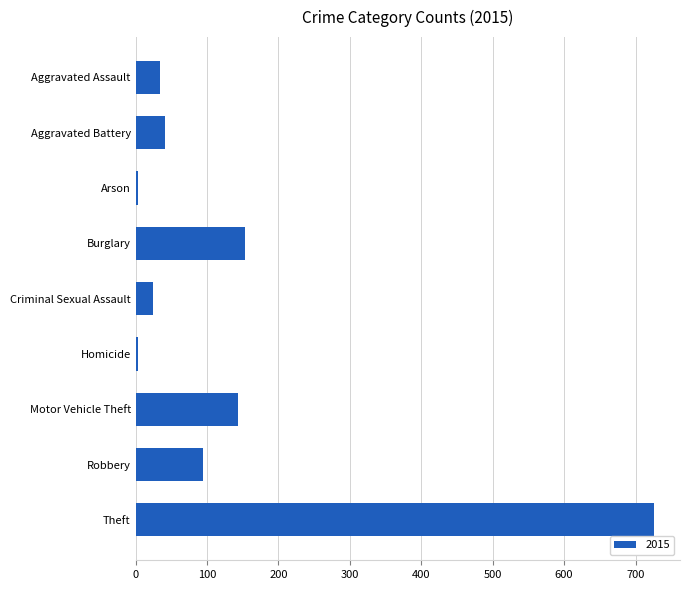

What is the greatest value displayed?

726